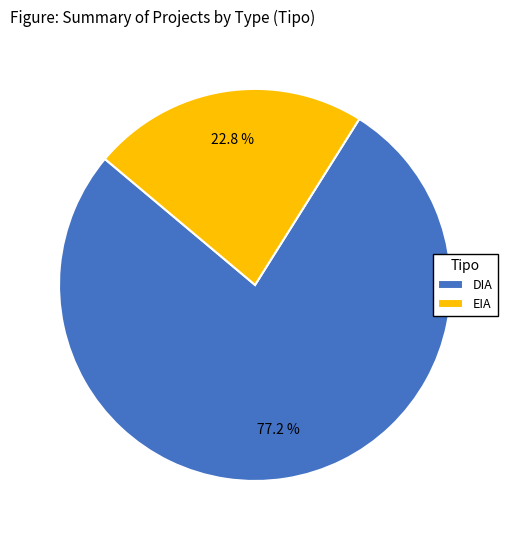

Which category has the biggest portion of the pie?

DIA